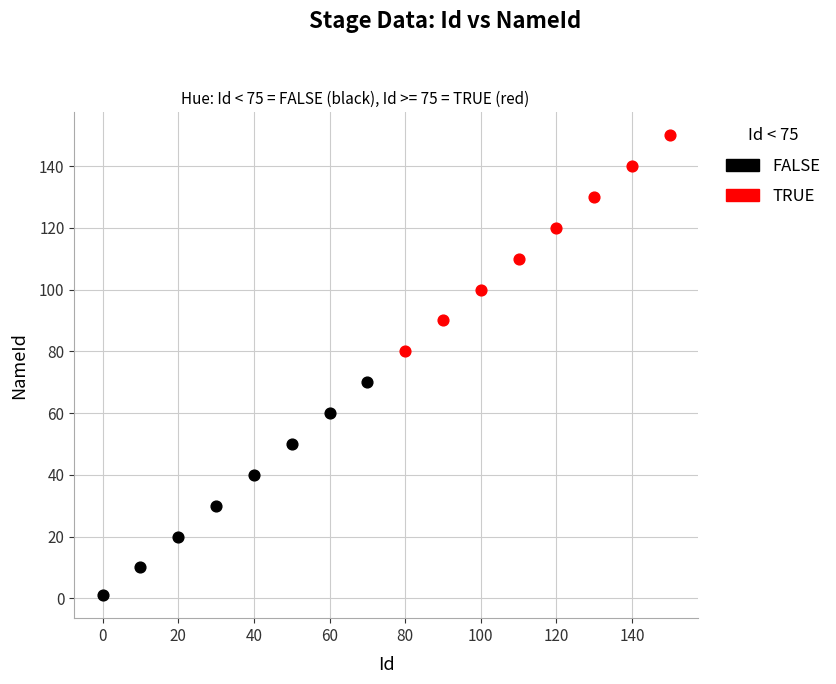

Which series has the largest Y range (max minus min)?

TRUE